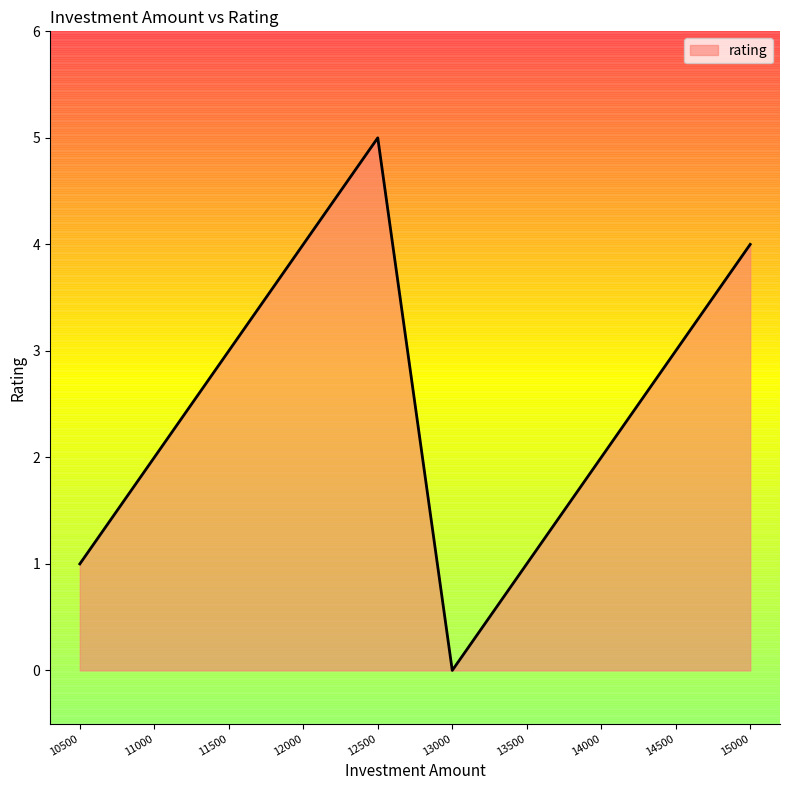

Which label corresponds to the smallest value in the chart?

13000